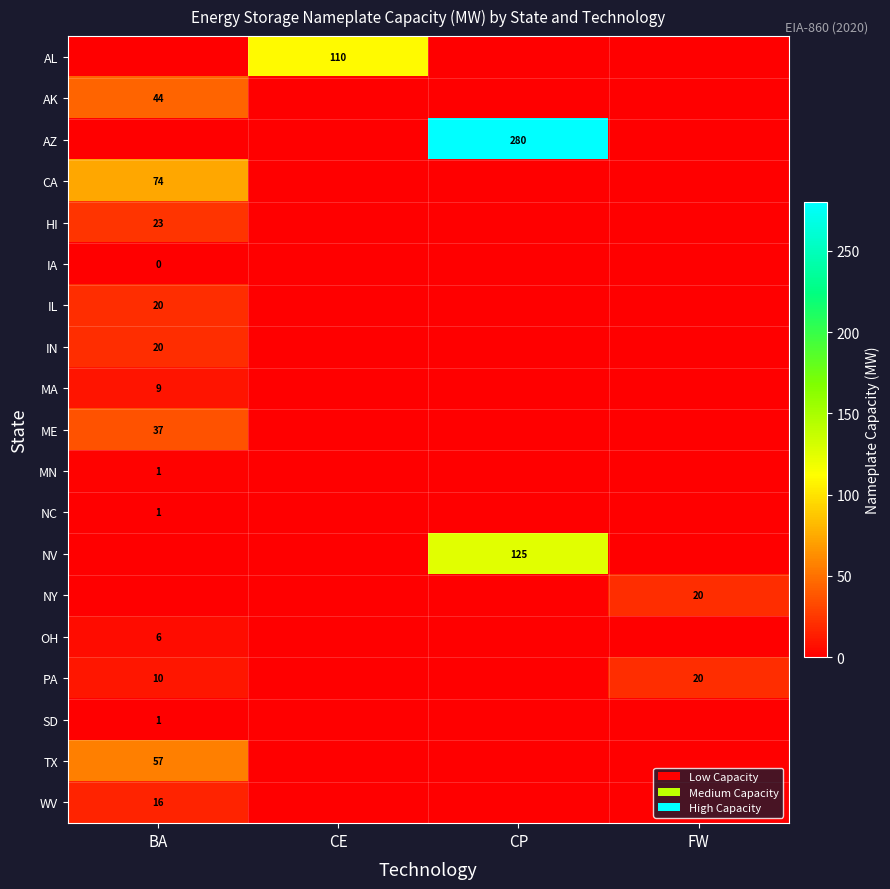

Is the value of HI at BA greater than the value of IN at BA?

Yes